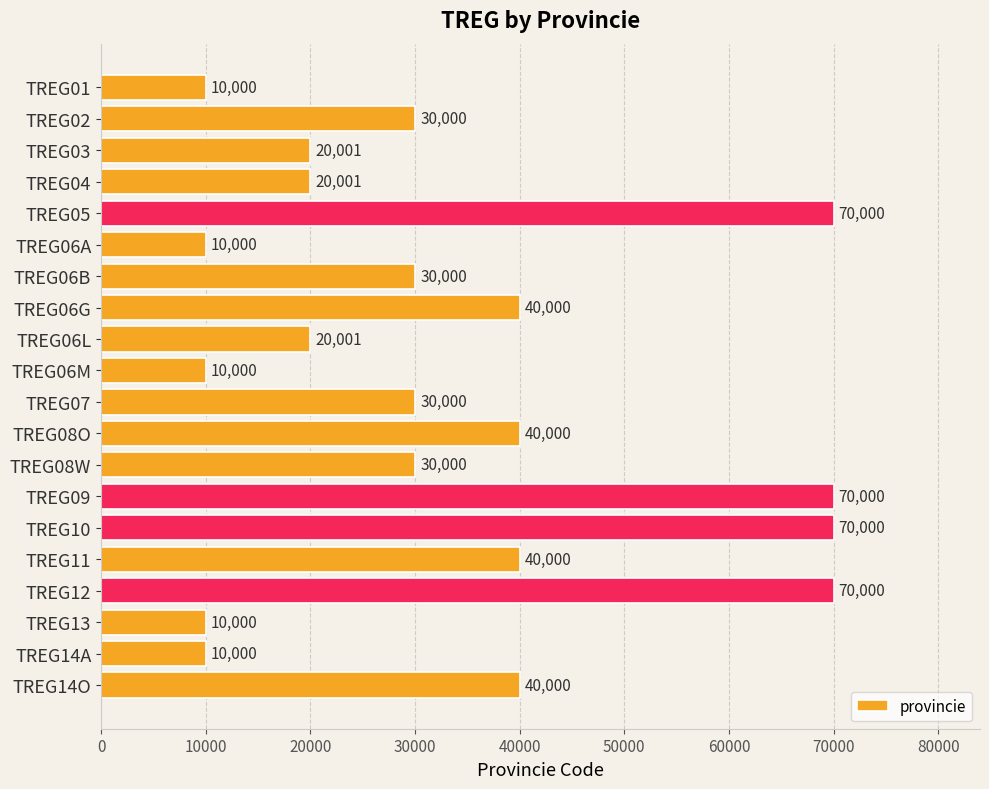

What is the label of the 7th bar from the bottom?

TREG09